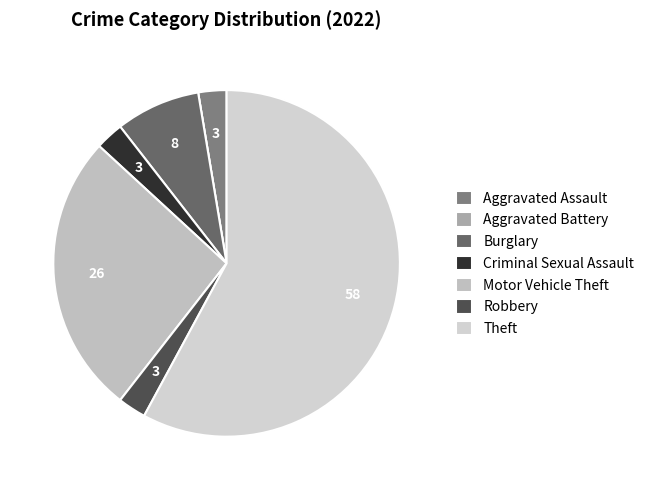

What portion of the pie excludes Criminal Sexual Assault?

97.4%